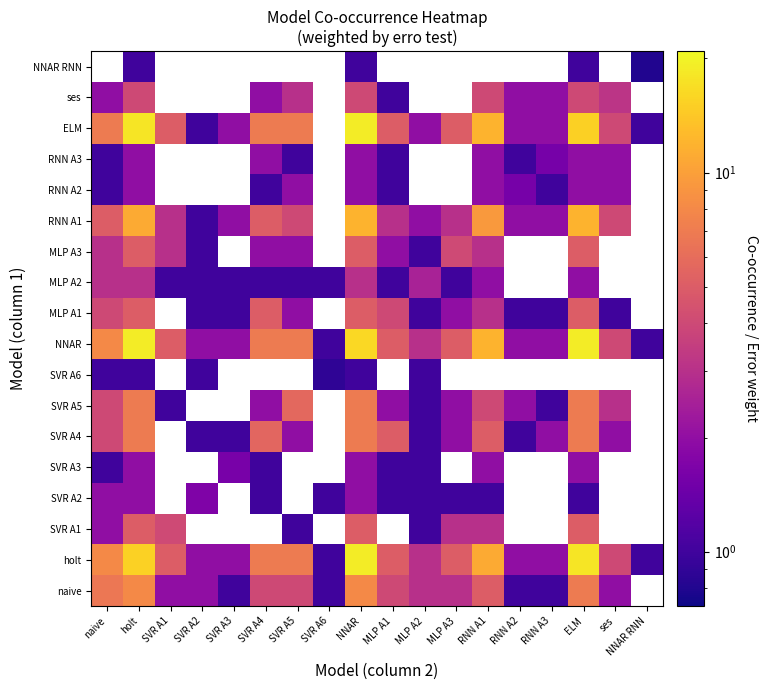

What is the greatest value displayed?

19.0